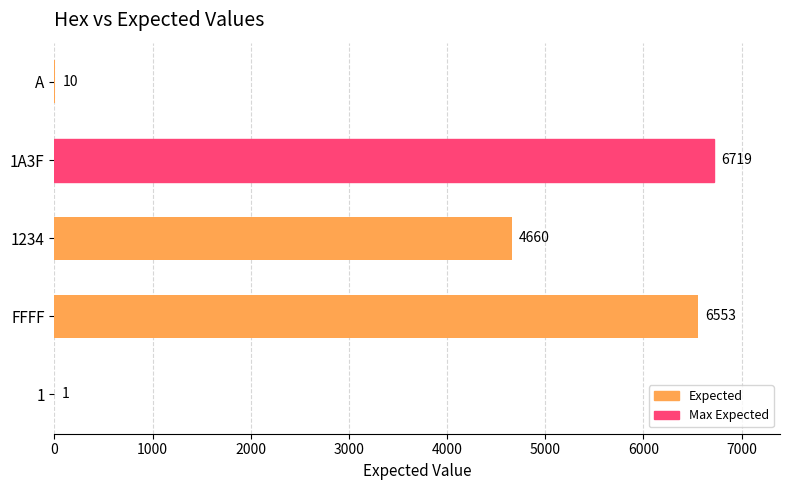

What is the approximate value at 1A3F, to the nearest 100?

6700